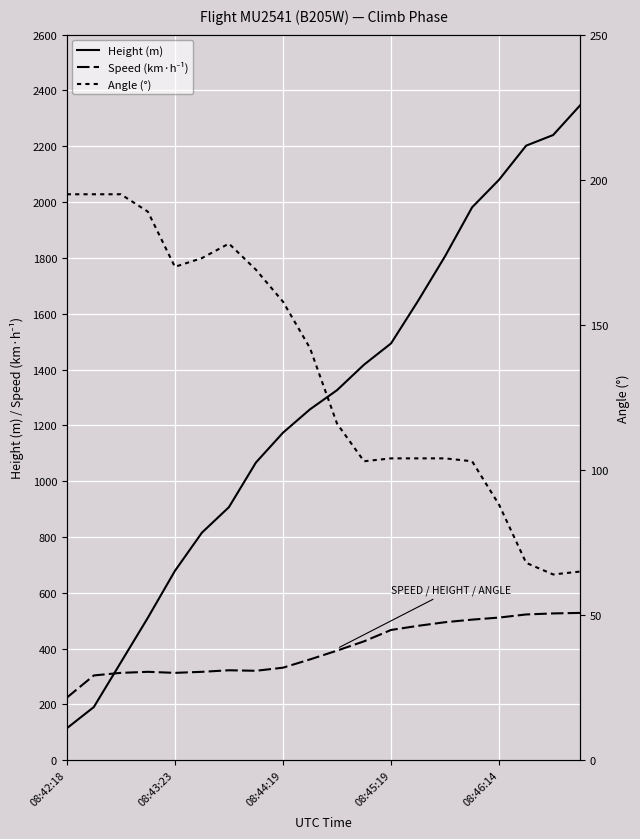

What is the average value of the Height (m) series?

1280.2